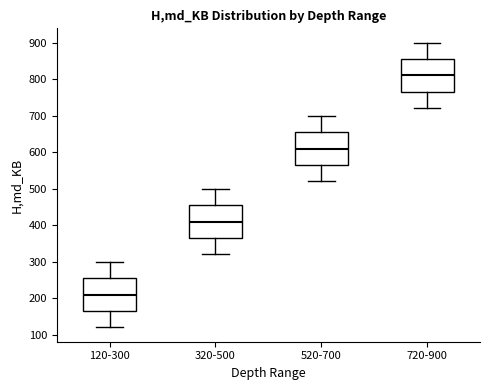

Reading left to right, transcribe this box plot: for each box, give where its median line is, the range the box spans, and where its two whiskers end, as read against the y-axis. The values are not printed on the chart, so give them approximately, as read against the axis.

120-300: median 210, box 170 to 260, whiskers 120 to 300
320-500: median 410, box 370 to 460, whiskers 320 to 500
520-700: median 610, box 570 to 660, whiskers 520 to 700
720-900: median 810, box 770 to 860, whiskers 720 to 900